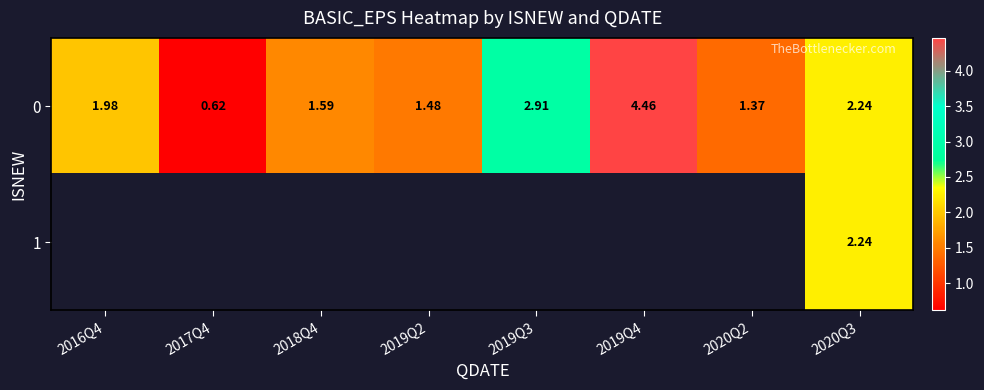

At how many categories does at least one series exceed 2?

3